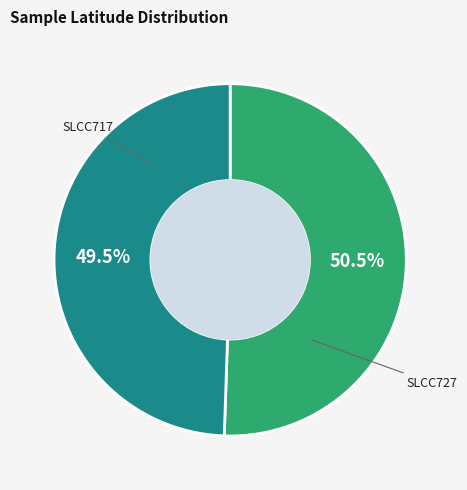

To the nearest percent, what is the difference between the largest and smallest slice percentages?

1%